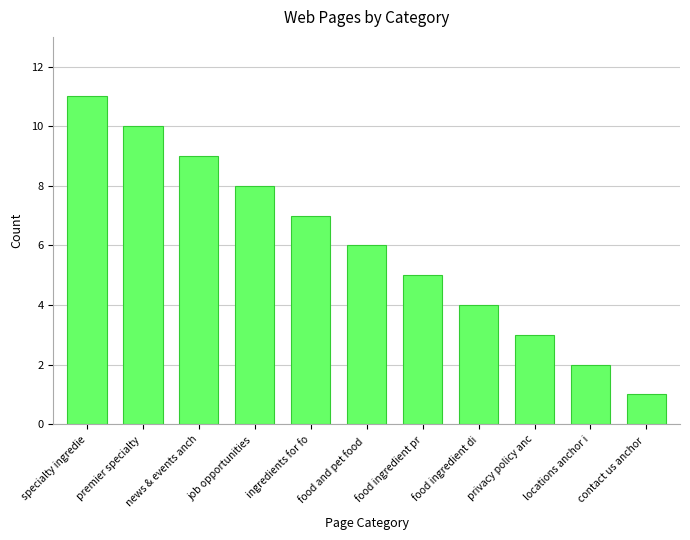

Is it true that the value at specialty ingredie is 6?

False